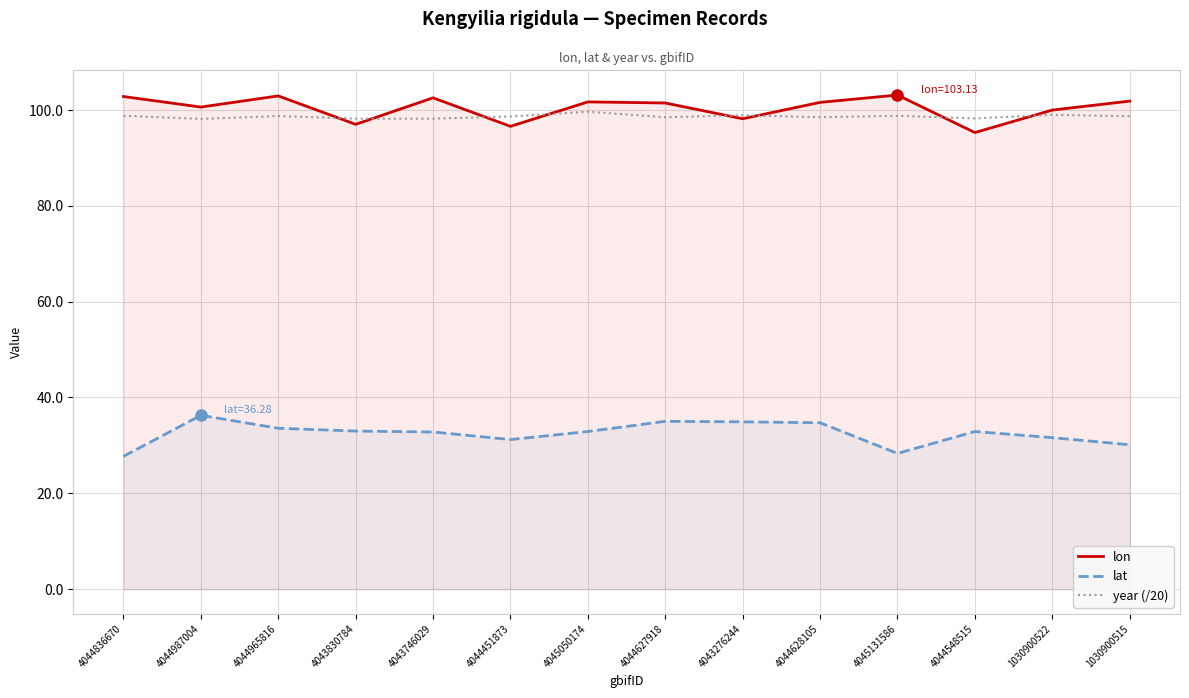

Where is the first local maximum for lat?

4044987004